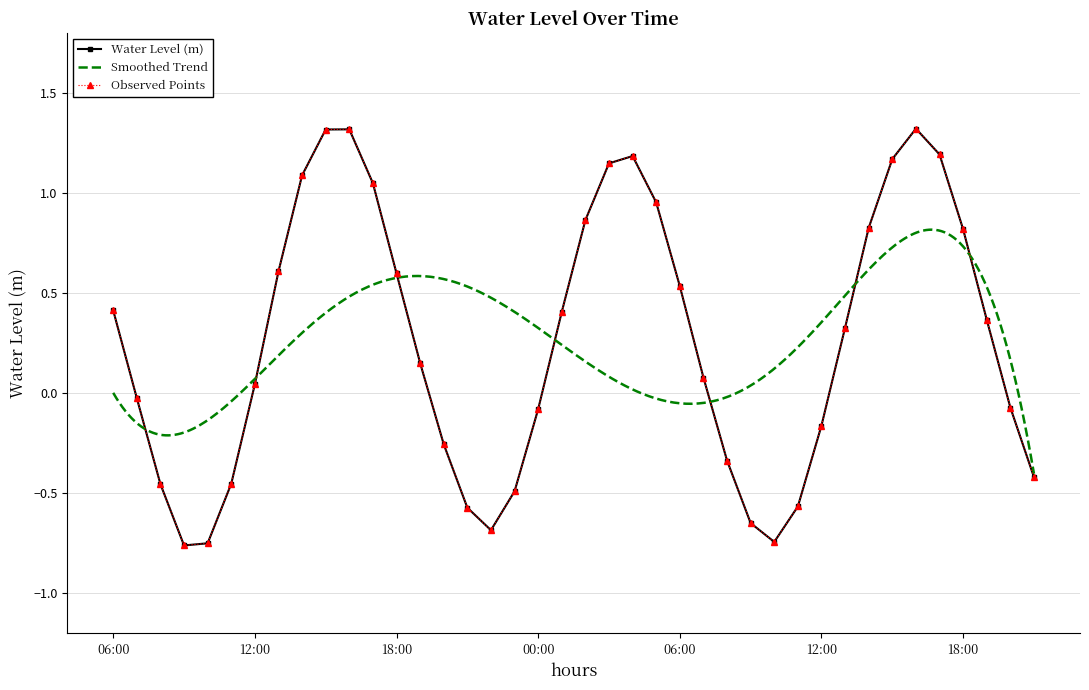

What is the value of the 23rd point from the left?

1.2